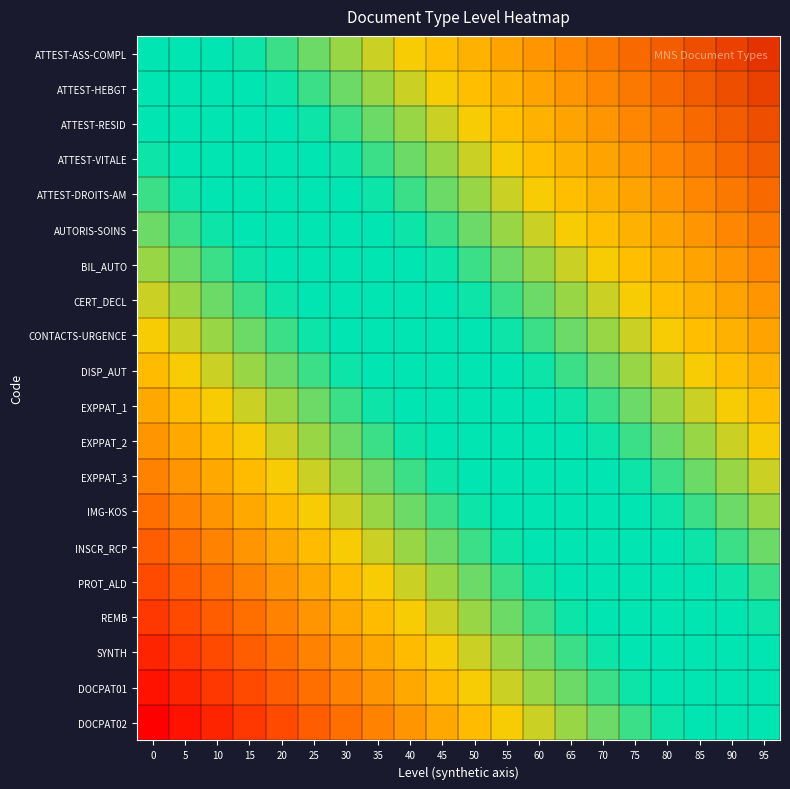

List the series in order of their peak value, lowest first.

DOCPAT02, DOCPAT01, SYNTH, REMB, PROT_ALD, INSCR_RCP, IMG-KOS, EXPPAT_3, EXPPAT_2, EXPPAT_1, DISP_AUT, CONTACTS-URGENCE, CERT_DECL, BIL_AUTO, AUTORIS-SOINS, ATTEST-DROITS-AM, ATTEST-VITALE, ATTEST-RESID, ATTEST-HEBGT, ATTEST-ASS-COMPL